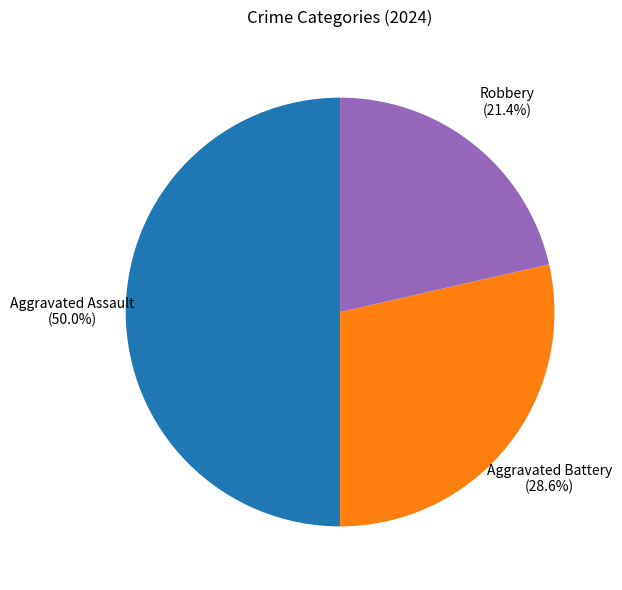

To the nearest percent, what is the average slice percentage?

33%